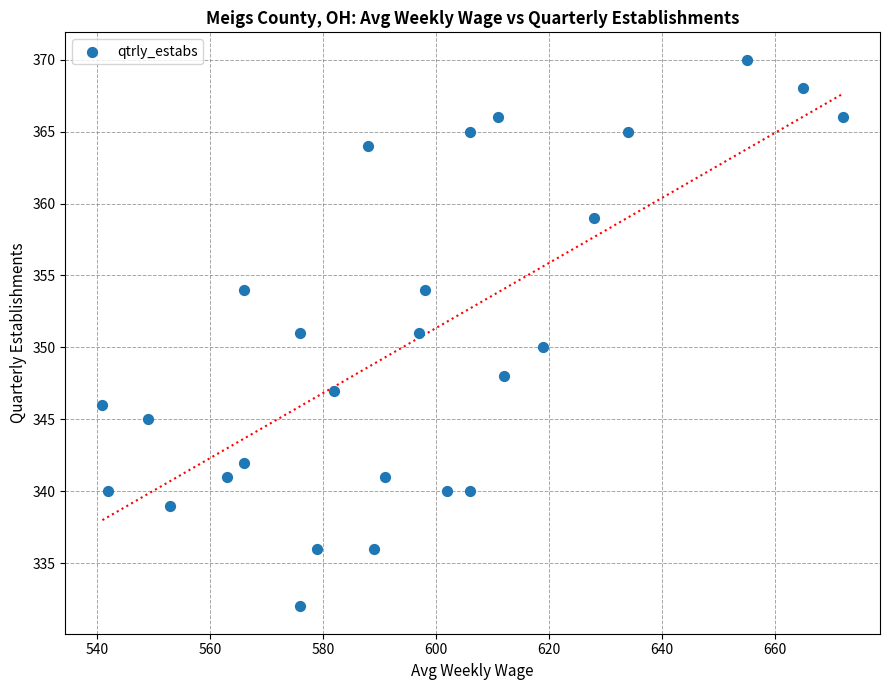

What is the range of X values (max minus min)?

131